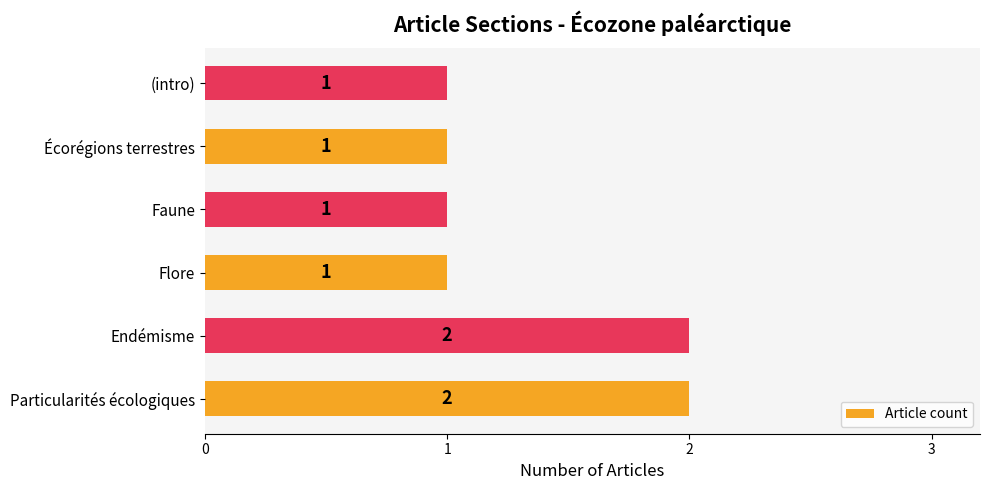

How many values are between 1 and 2?

6